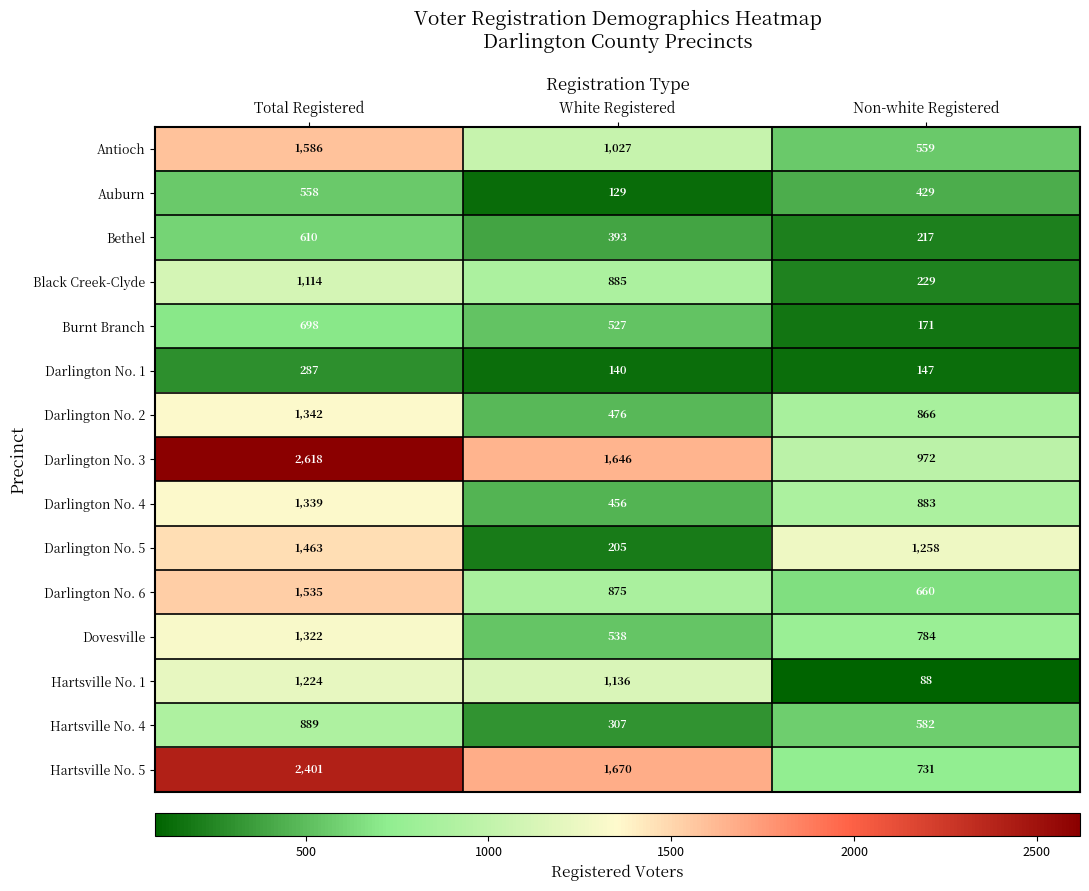

What is the spread (max minus min) of values at White Registered?

1541